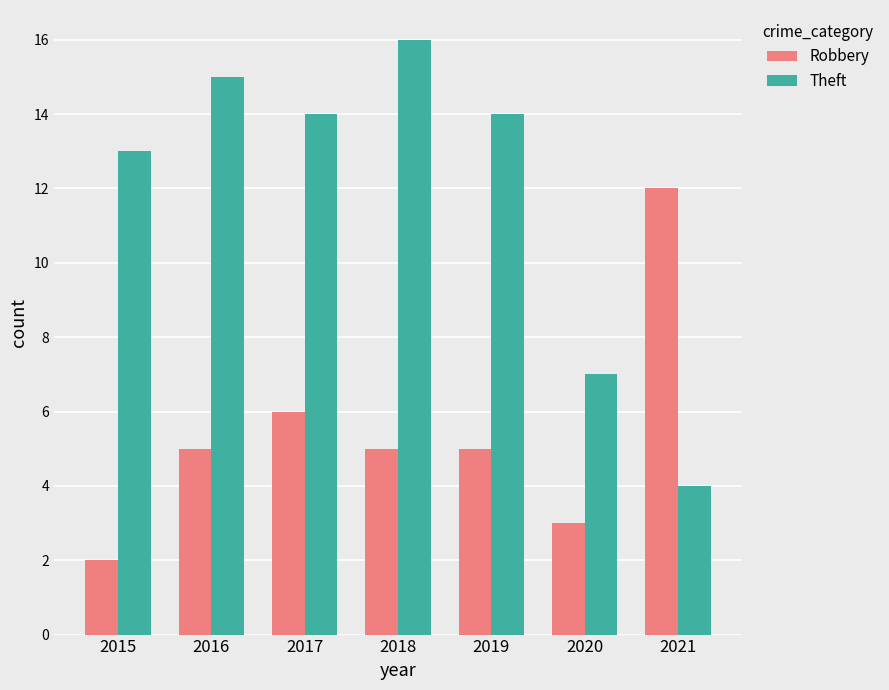

How many bars are there in each group?

2